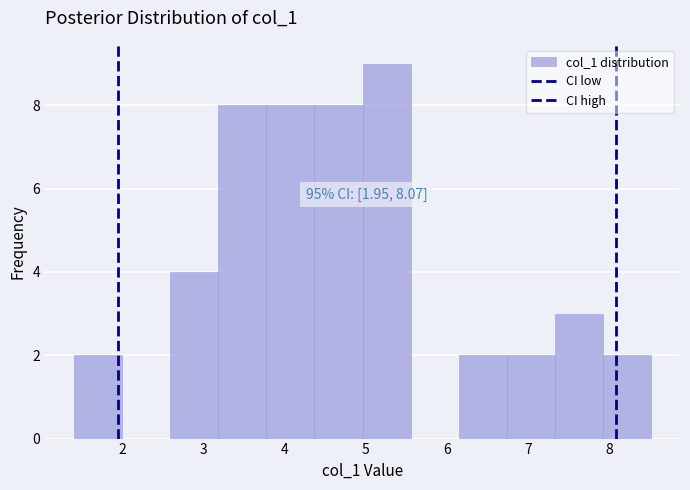

Which range on the x-axis has the tallest bar?

5.0 to 5.6